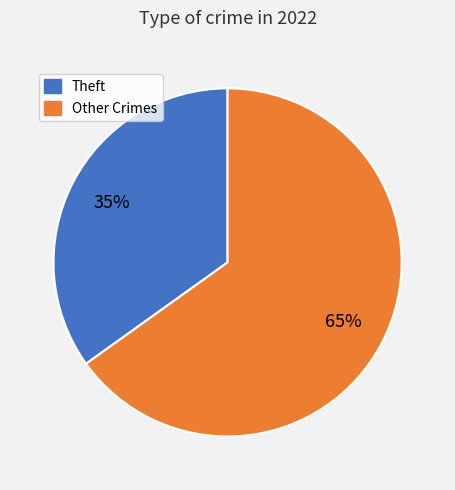

What is the ratio of the value at Other Crimes to the value at Theft?

1.9